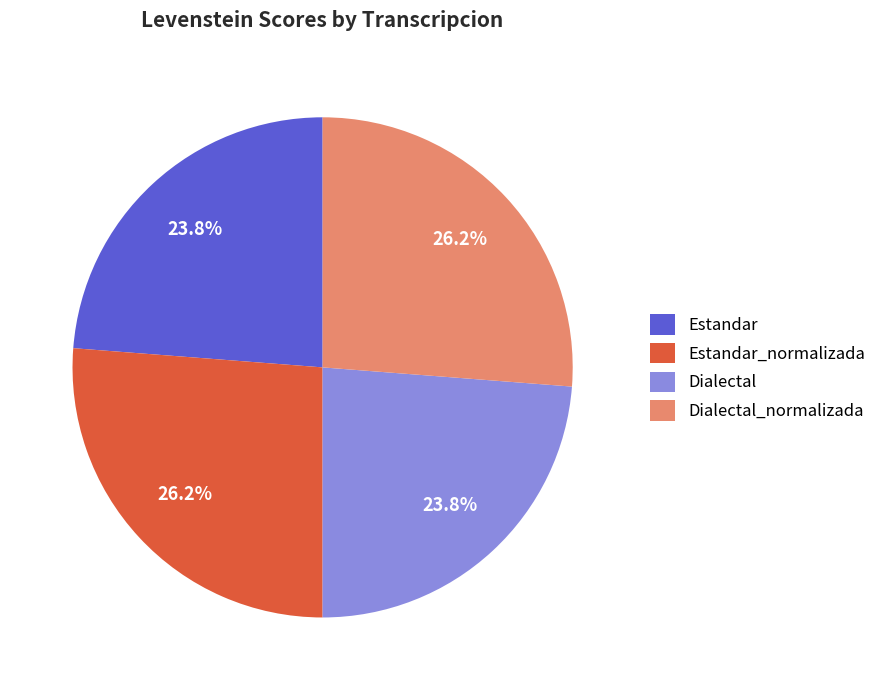

To the nearest percent, what portion does Dialectal_normalizada represent?

26%